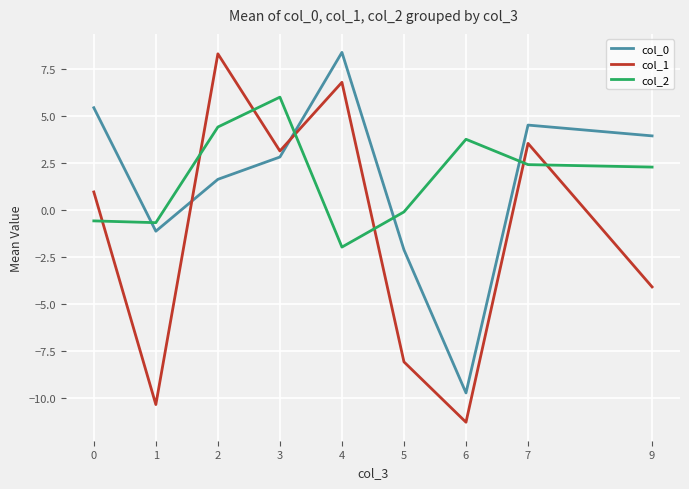

What is the sum of all col_0 values?

13.8